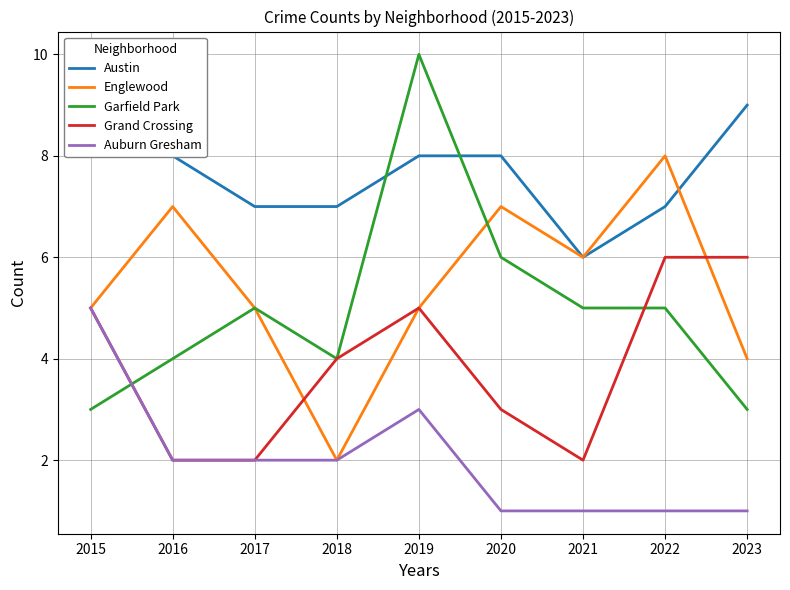

Which series has the largest total across all categories?

Austin